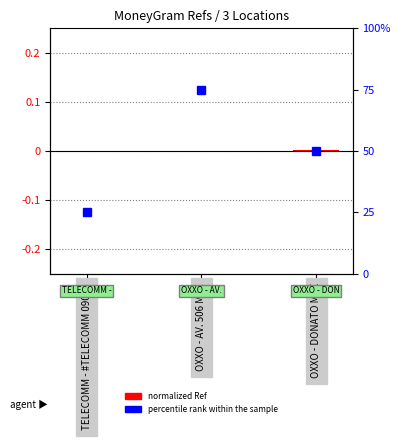

Which series has the widest spread of values?

percentile rank within the sample